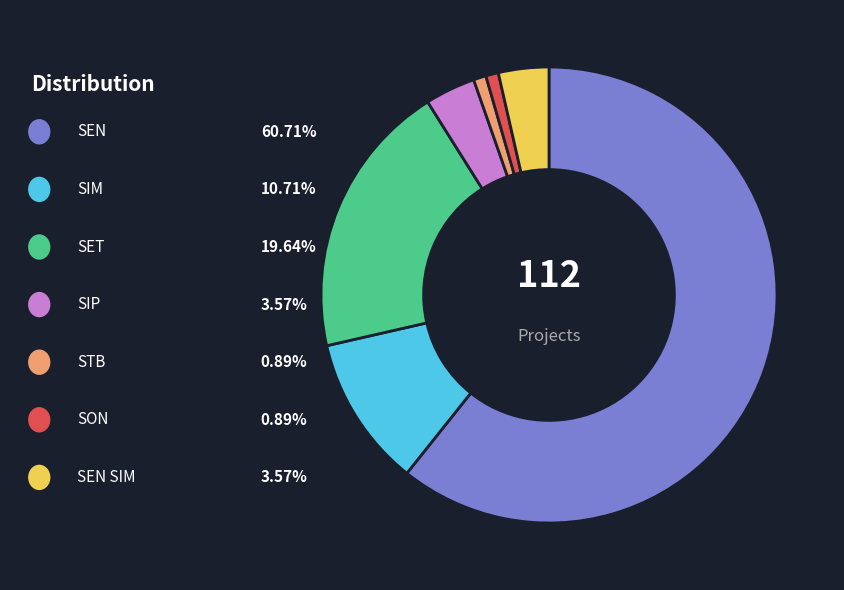

Is there a majority slice in this chart?

Yes